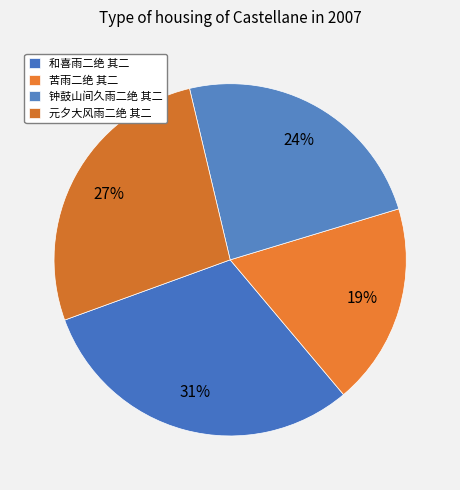

Rank the categories by value from highest to lowest.

和喜雨二绝 其二, 元夕大风雨二绝 其二, 钟鼓山间久雨二绝 其二, 苦雨二绝 其二